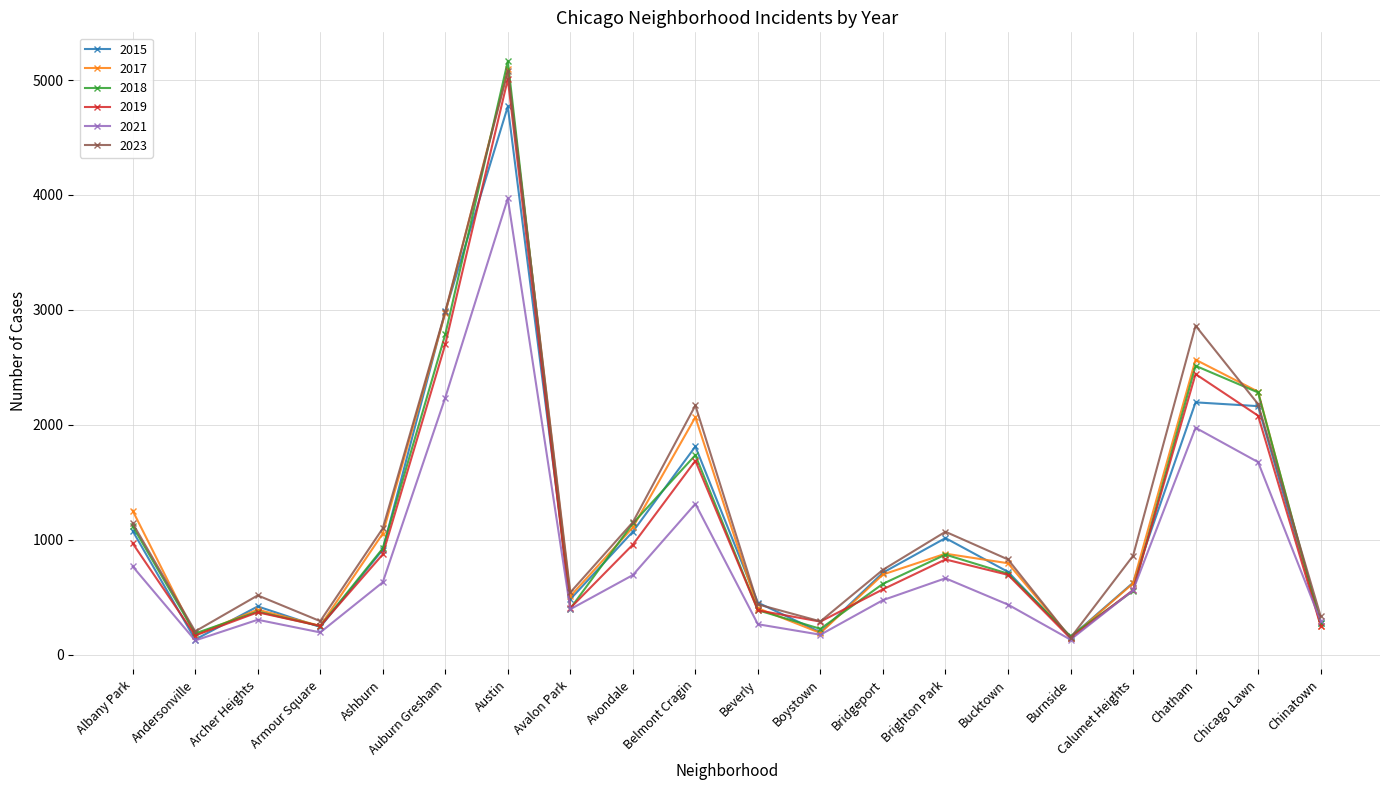

How many values in the 2017 series are below 795?

10